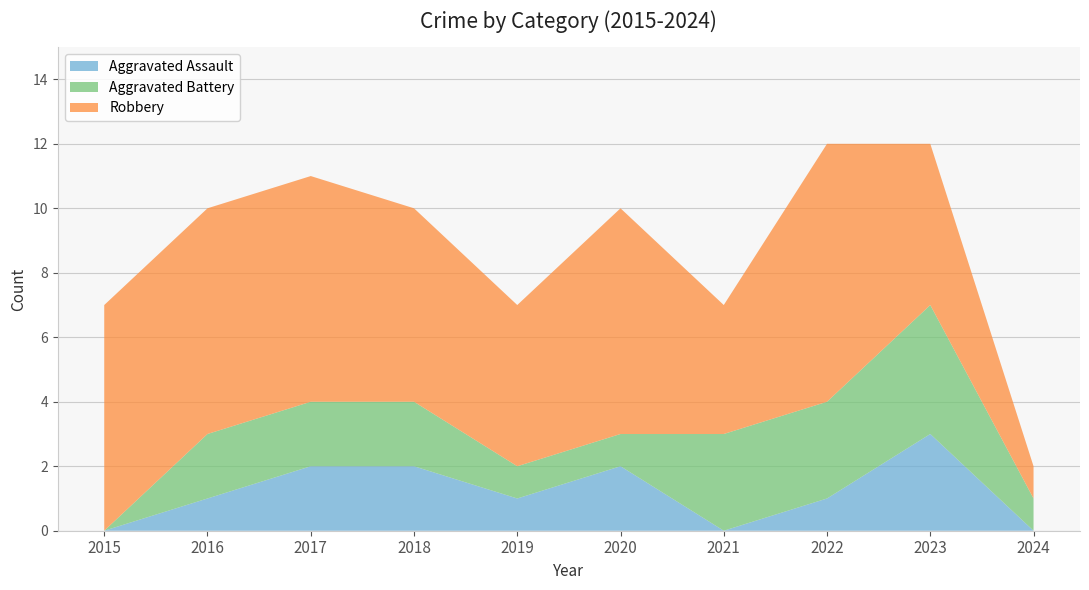

Reading right to left, what are all the values shown in this chart?

Aggravated Assault: 2024=0	2023=3	2022=1	2021=0	2020=2	2019=1	2018=2	2017=2	2016=1	2015=0
Aggravated Battery: 2024=1	2023=4	2022=3	2021=3	2020=1	2019=1	2018=2	2017=2	2016=2	2015=0
Robbery: 2024=1	2023=5	2022=8	2021=4	2020=7	2019=5	2018=6	2017=7	2016=7	2015=7